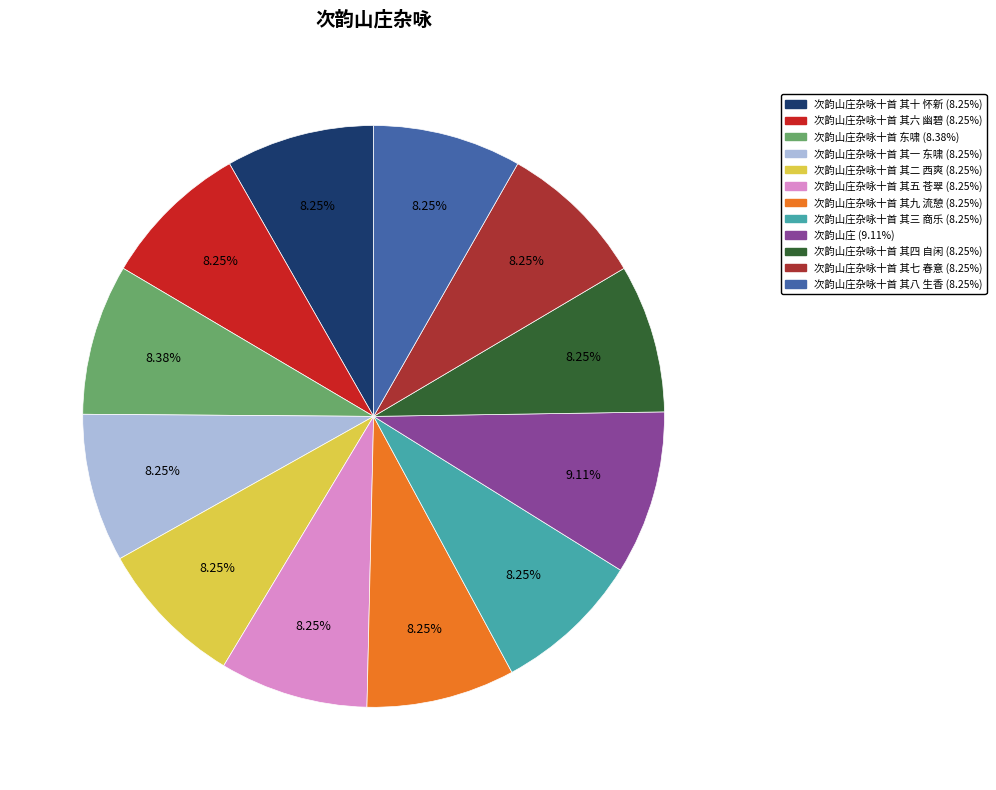

Is there a majority slice in this chart?

No